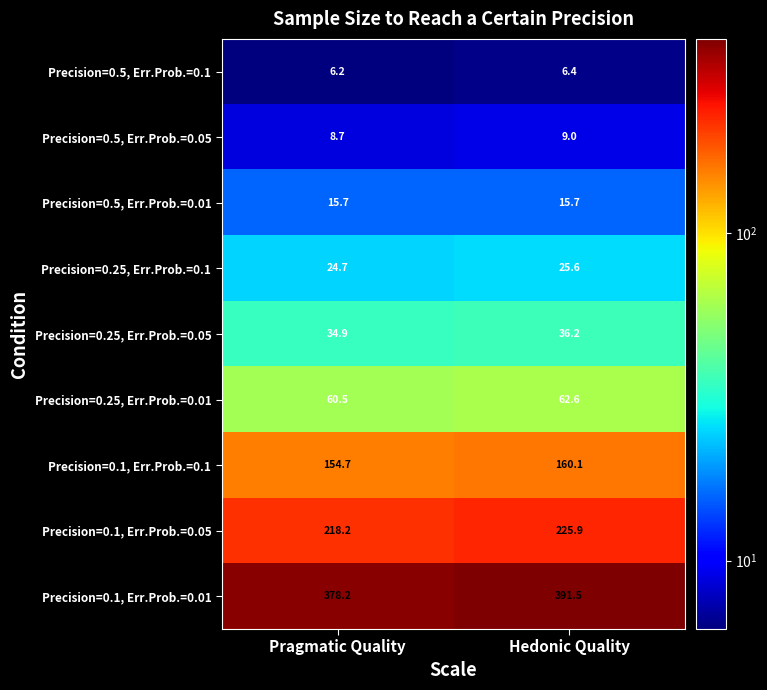

Where does the Precision=0.25, Err.Prob.=0.01 series first go above 62?

Hedonic Quality